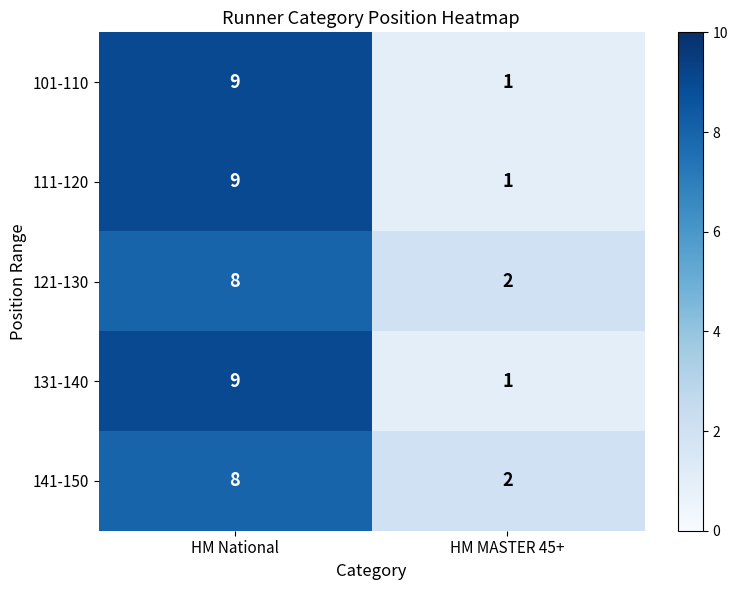

Which label corresponds to the largest value in the chart?

HM National